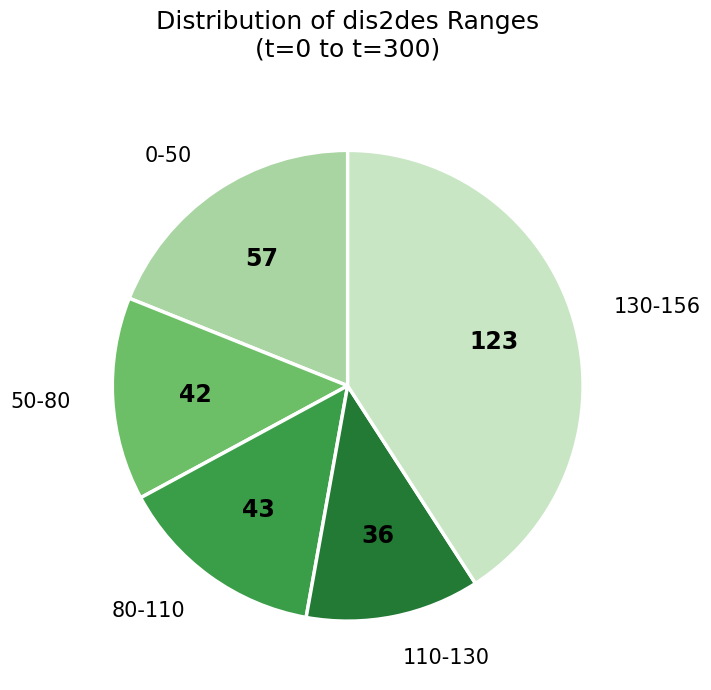

Is the sum of 50-80 and 0-50 greater than half?

No